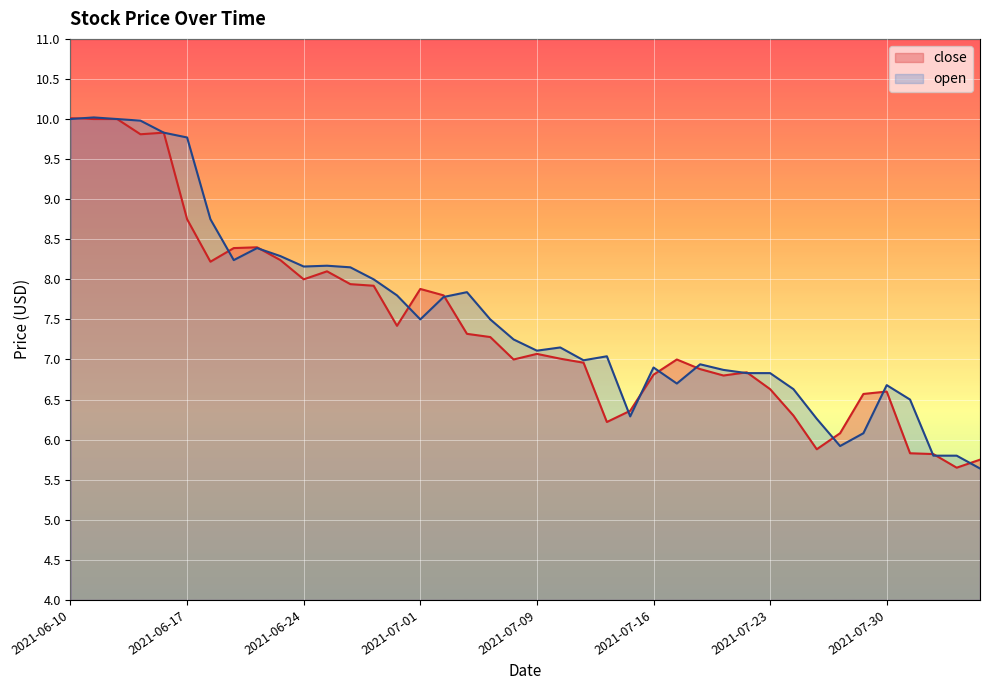

What is the lowest value of the open series?

5.6